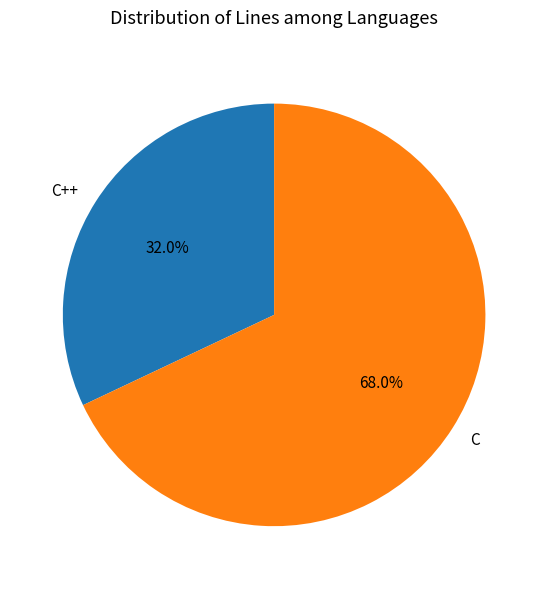

Which category has the biggest portion of the pie?

C